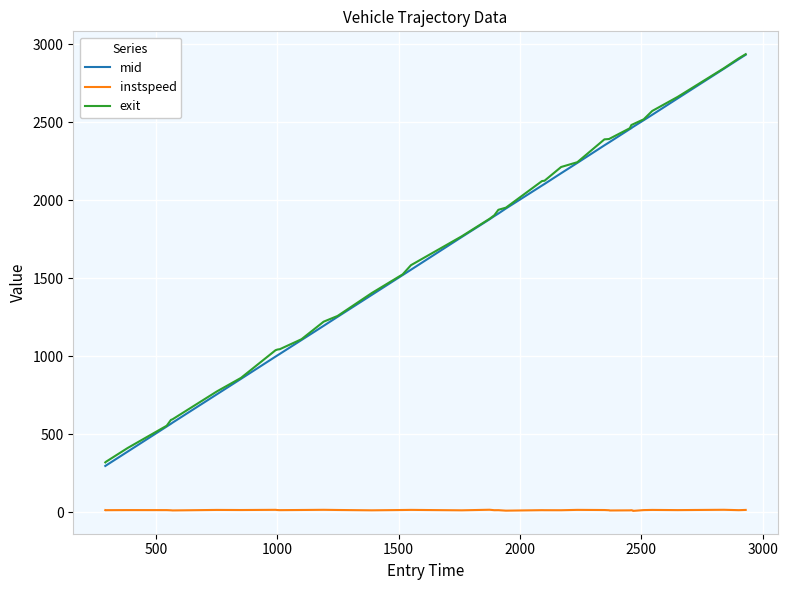

True or false: instspeed and mid cross at least once.

False